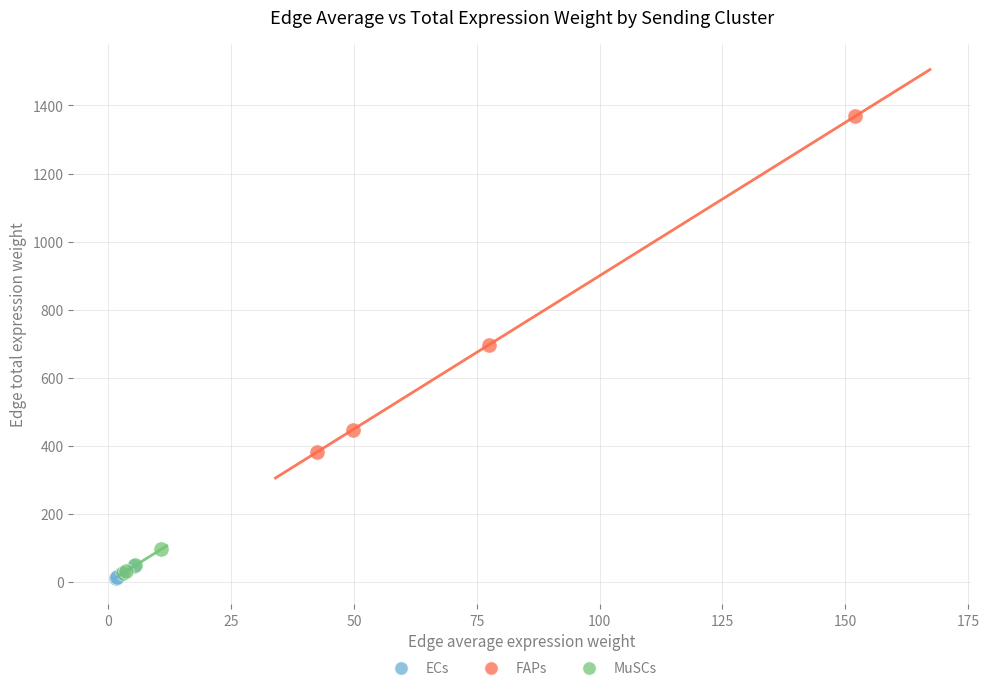

Which series has the widest spread of Y values?

FAPs